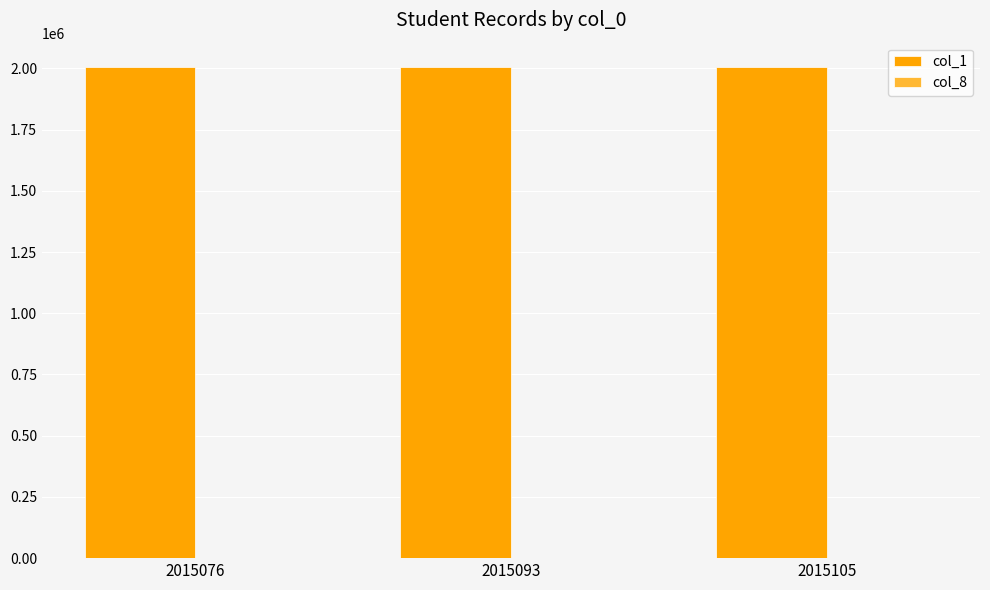

Which series has the largest total across all categories?

col_1